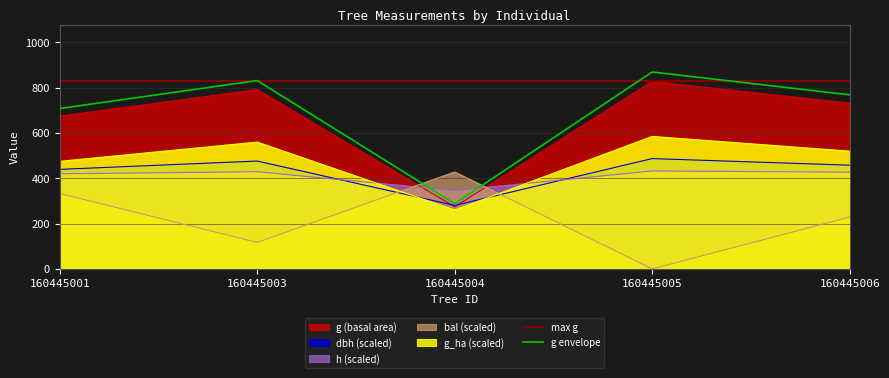

What is the sum of all h values?

2054.5